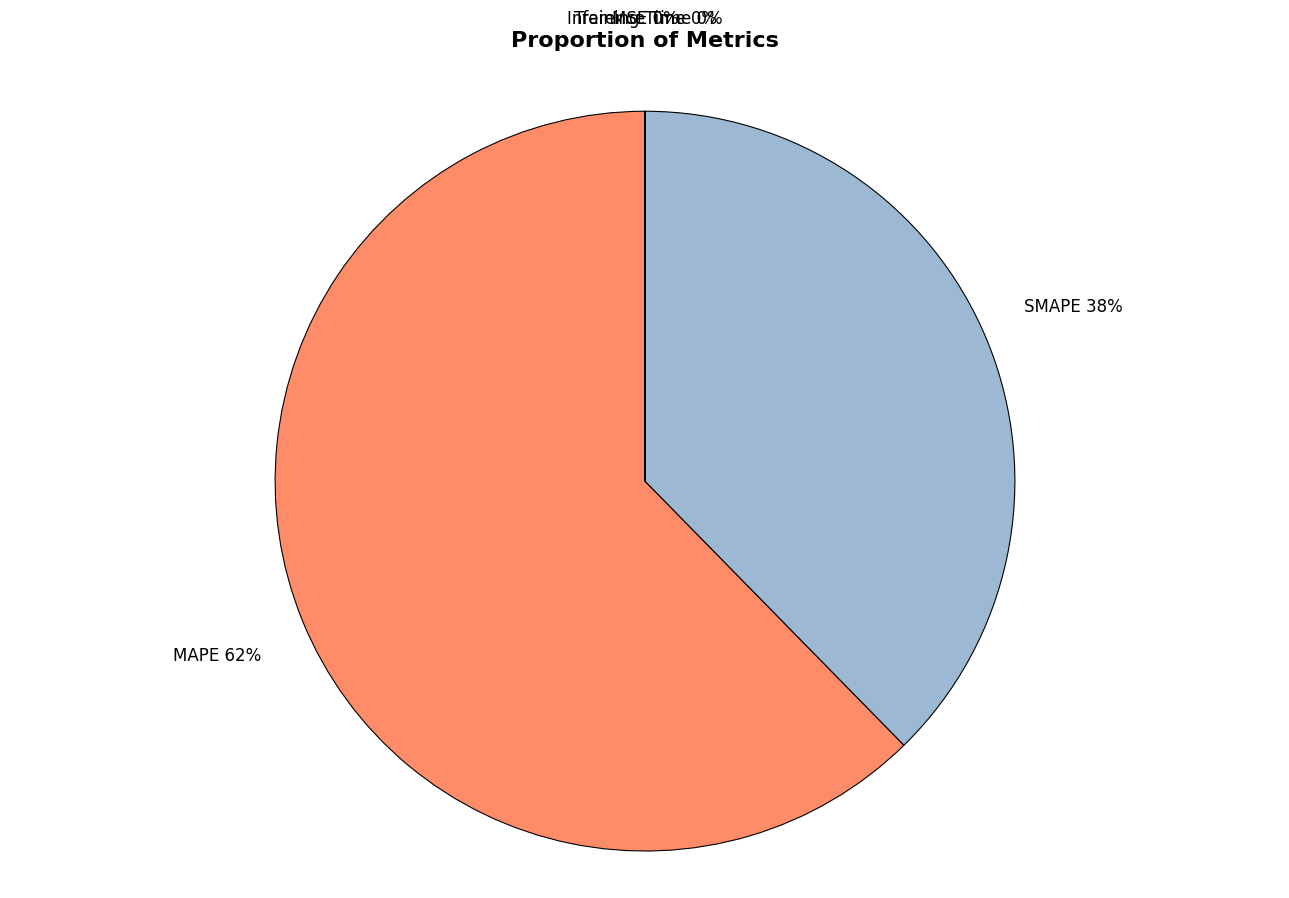

True or false: MAPE accounts for 62% of the total.

True